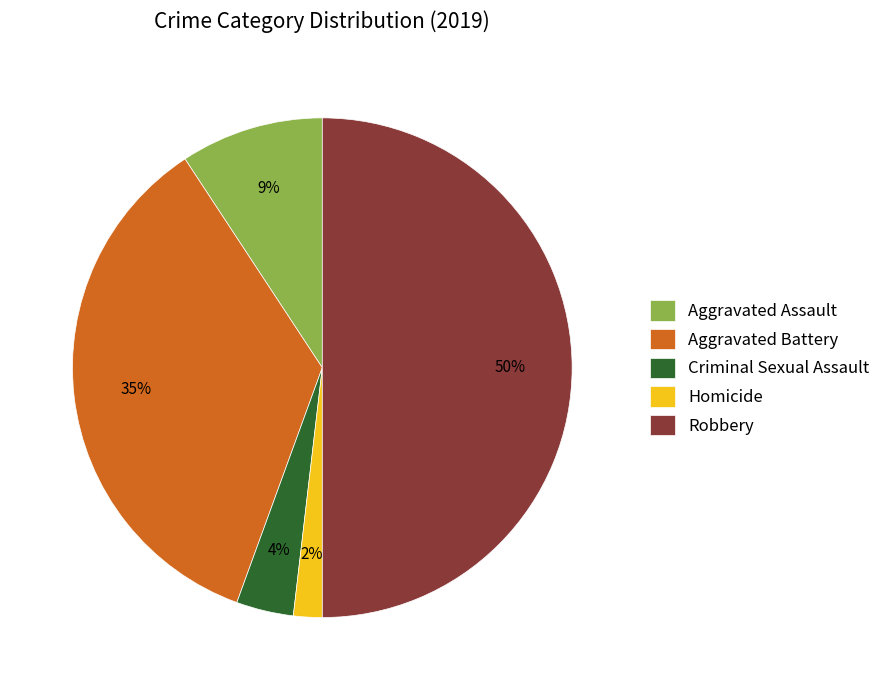

To the nearest percent, what portion does Aggravated Battery represent?

35%